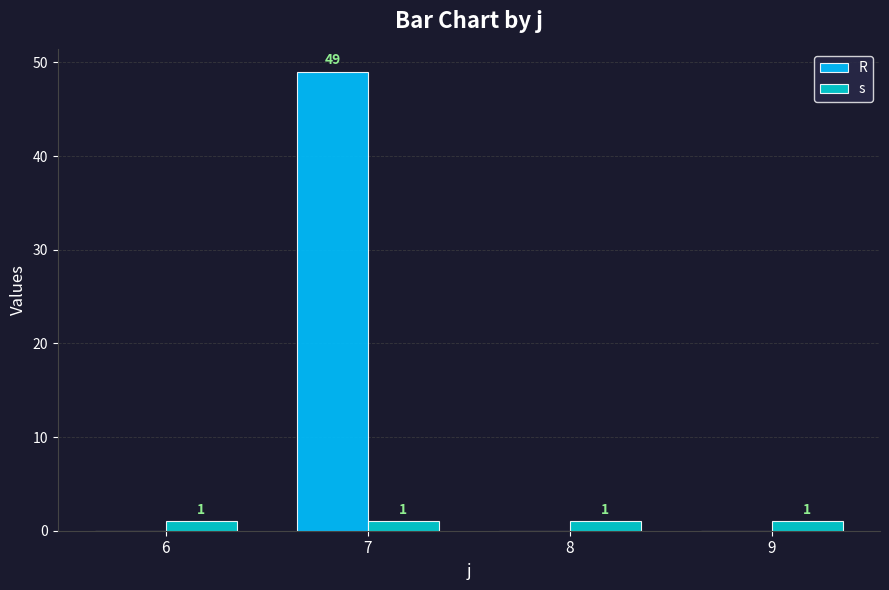

What is the maximum value shown in the chart?

49